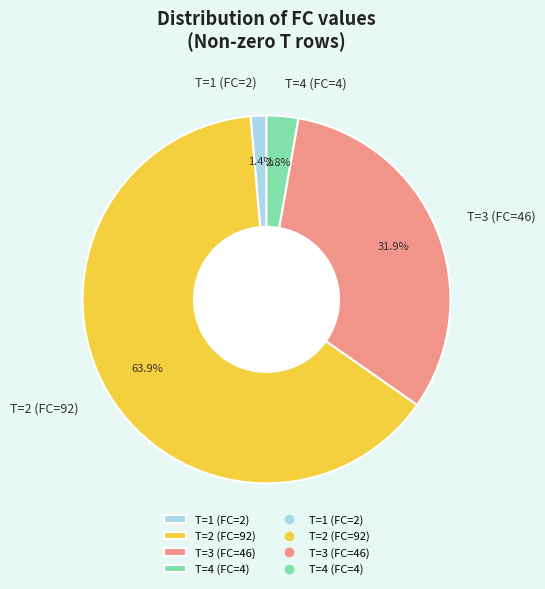

To the nearest percent, what is the average slice percentage?

25%